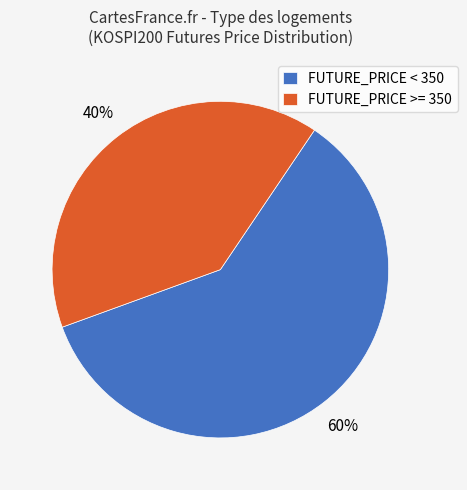

Is it true that FUTURE_PRICE < 350 is 60% of the pie?

True